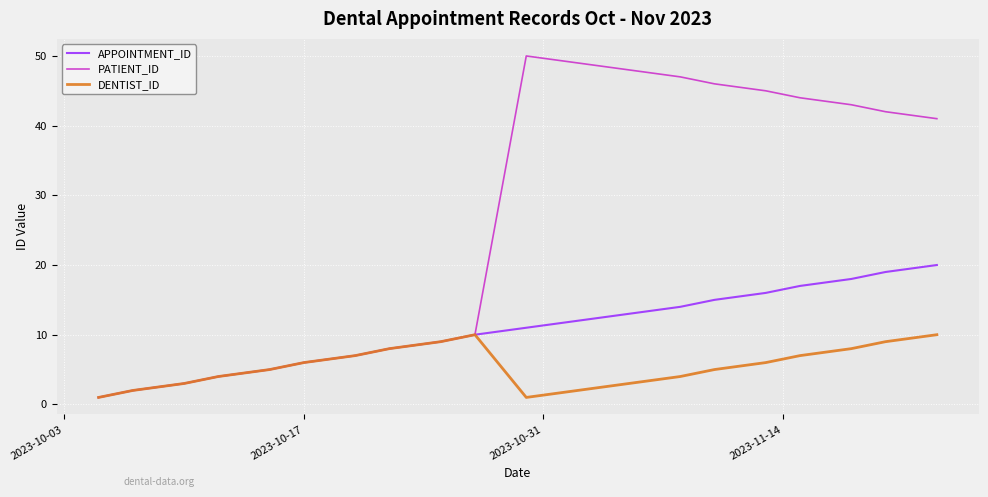

Which series has the largest total across all categories?

PATIENT_ID